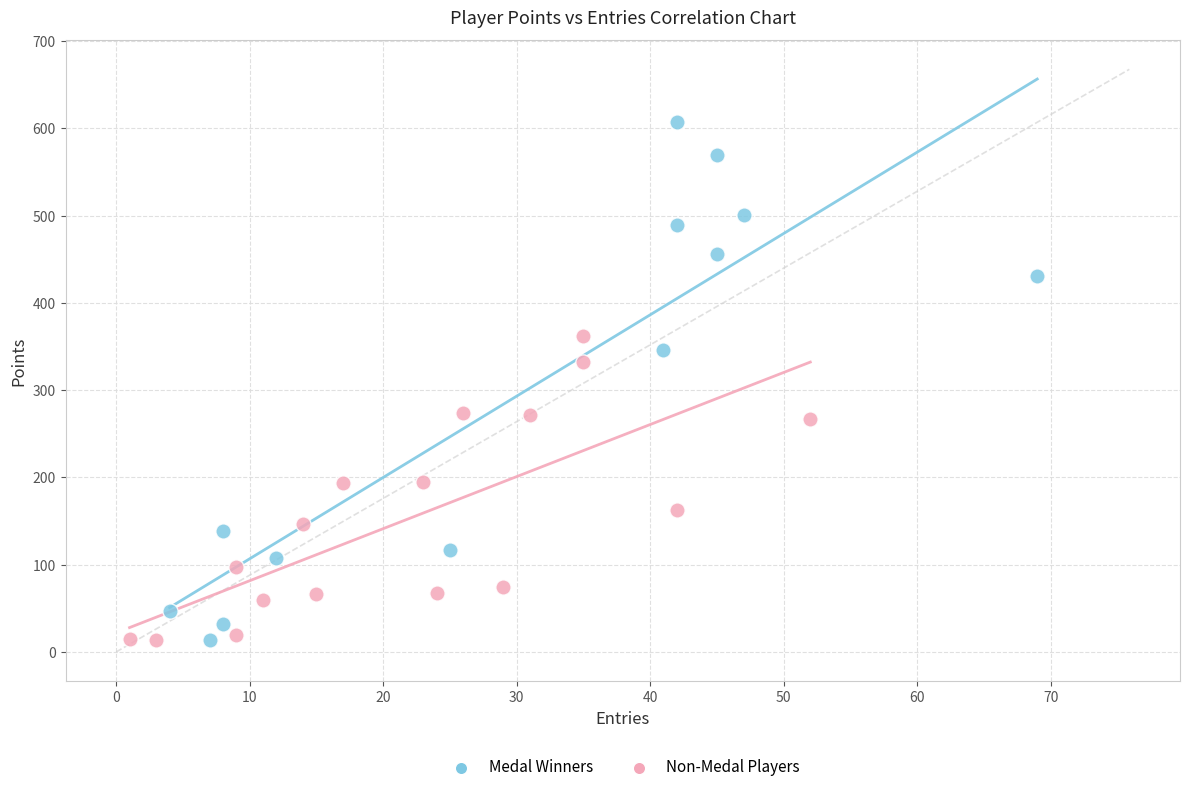

Which series has the largest Y range (max minus min)?

Medal Winners